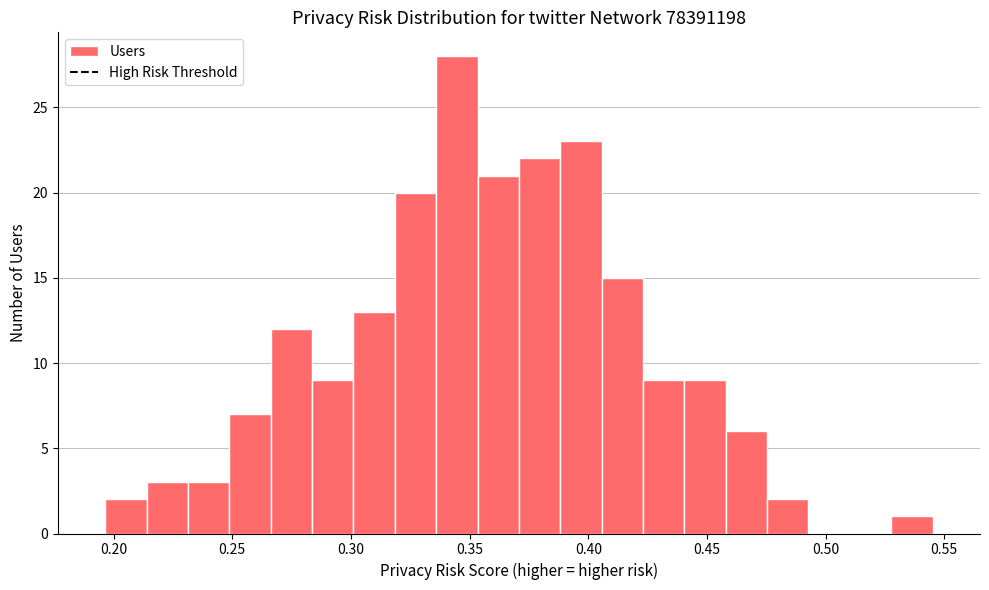

Around what value on the x-axis is the tallest bar? Give the approximate position of its centre, as read against the axis.

0.345